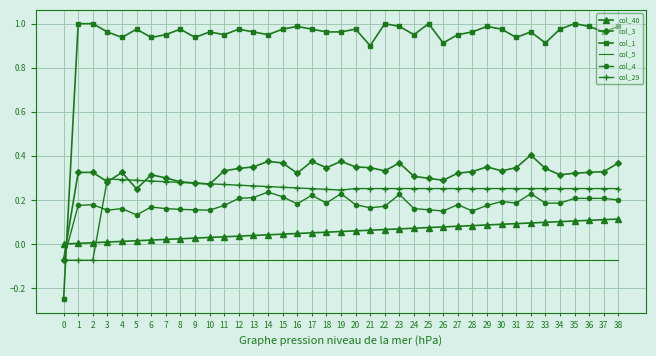

The value of col_3 at 4 is 0.1. True or false?

False